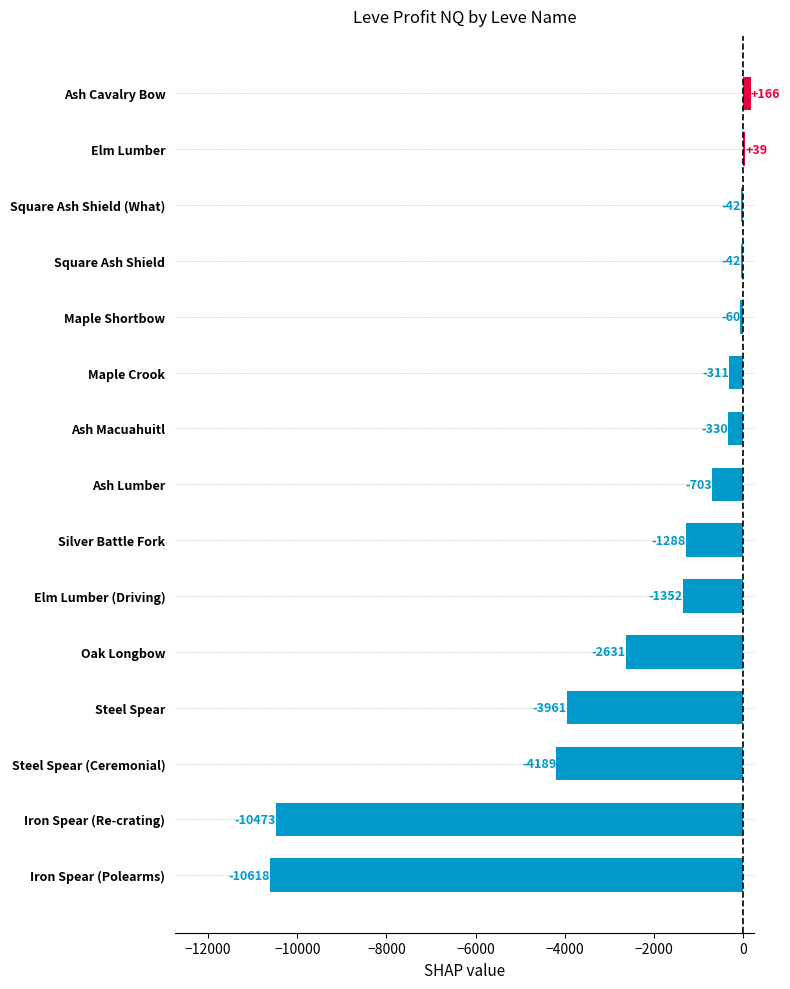

Between Iron Spear (Polearms) and Square Ash Shield, which is larger?

Square Ash Shield